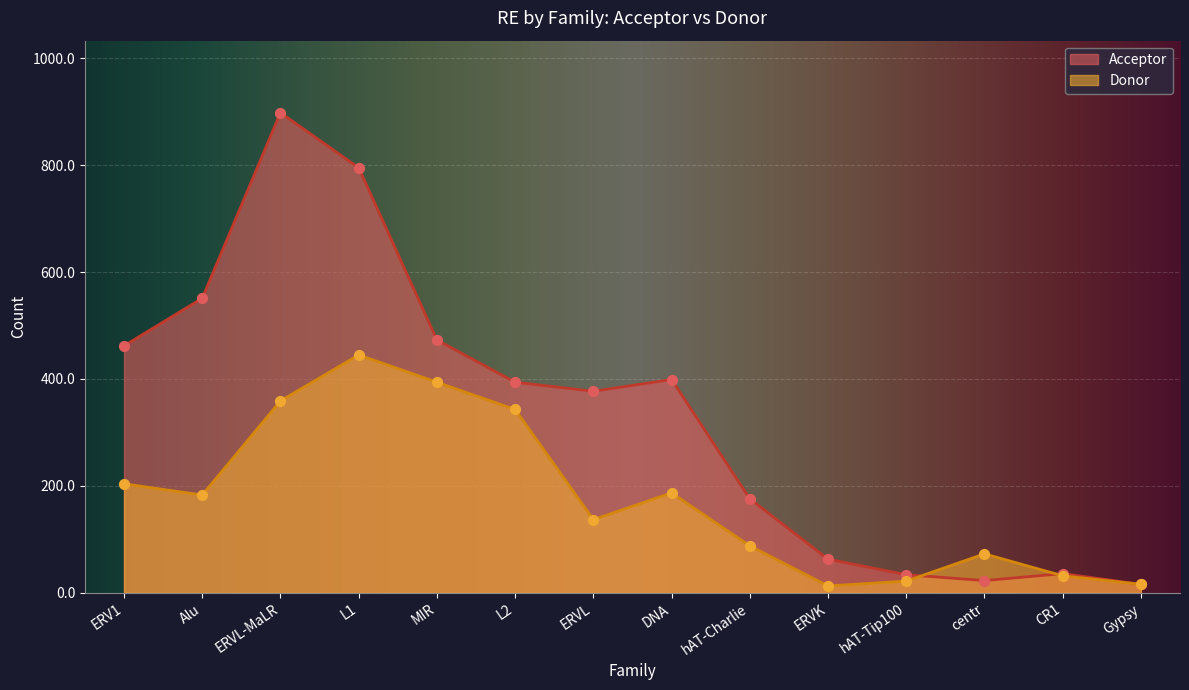

Is the value of Acceptor at MIR greater than the value of Donor at CR1?

Yes